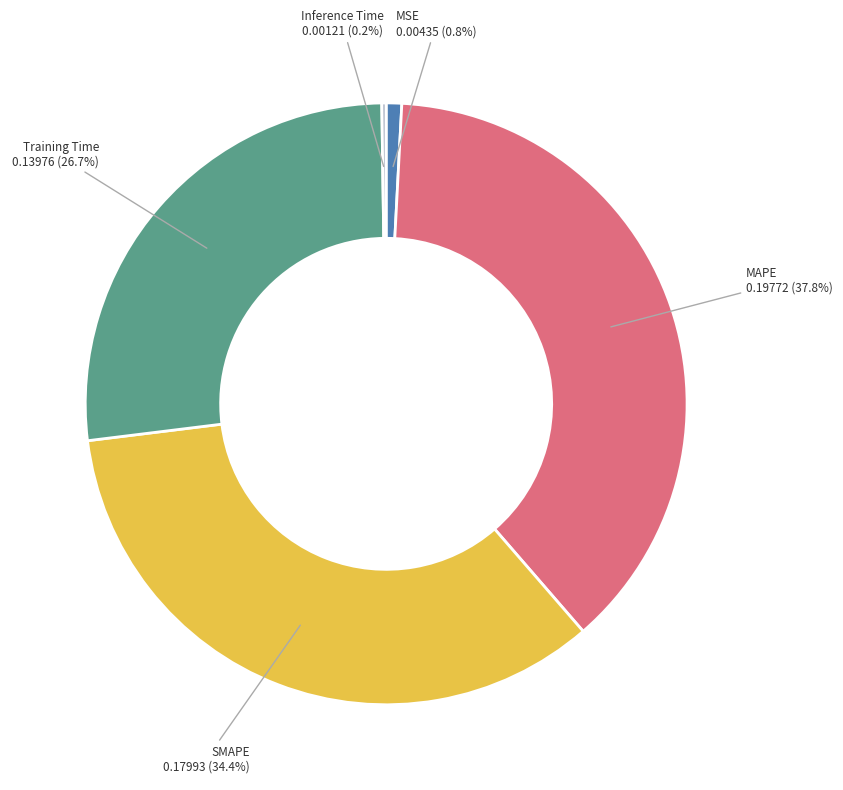

Is there any slice that represents more than half of the pie?

No